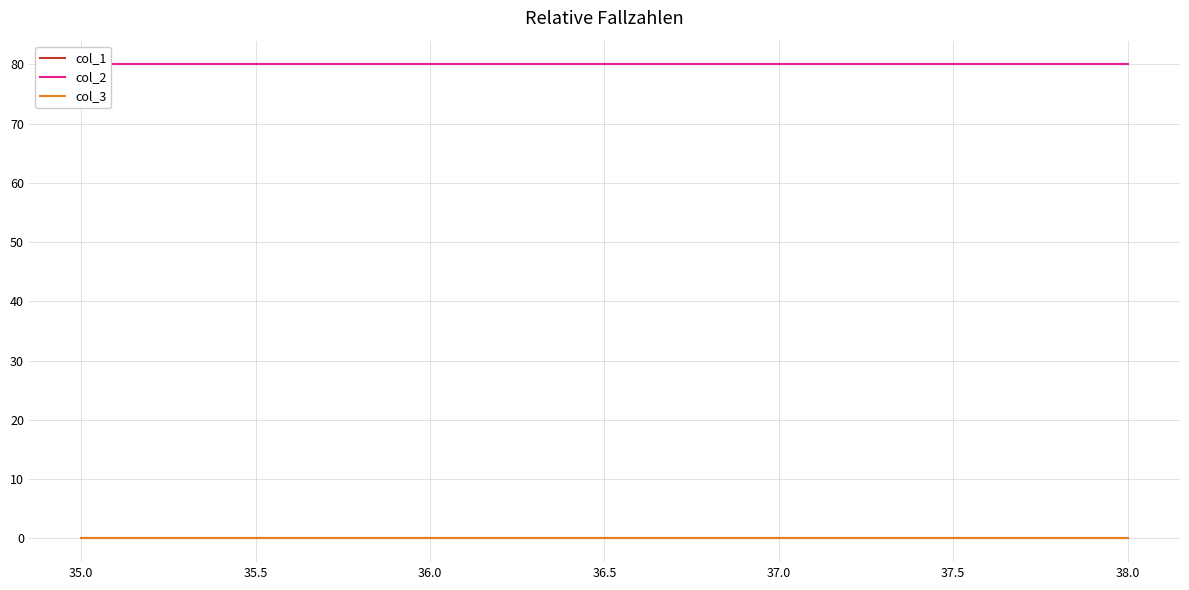

Between 35.5 and 35.0, which is larger?

35.5